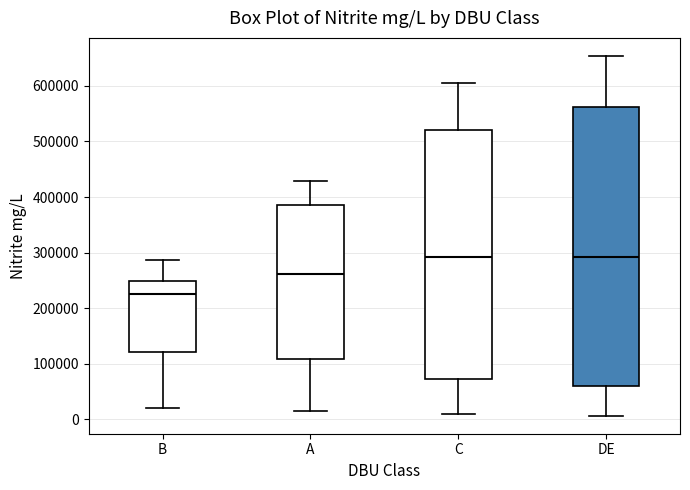

Comparing the boxes themselves (not the whiskers), which one is the tallest?

DE